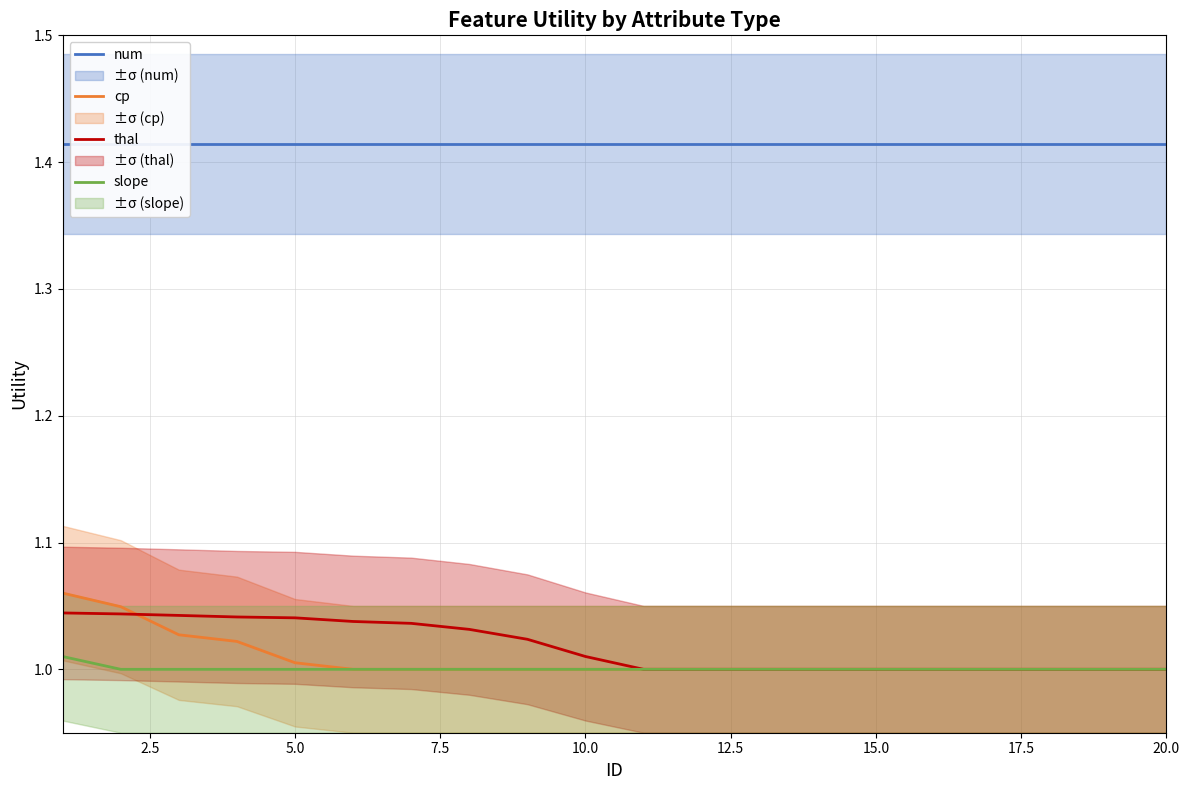

Which series ends up on top after the final intersection of thal and cp?

thal